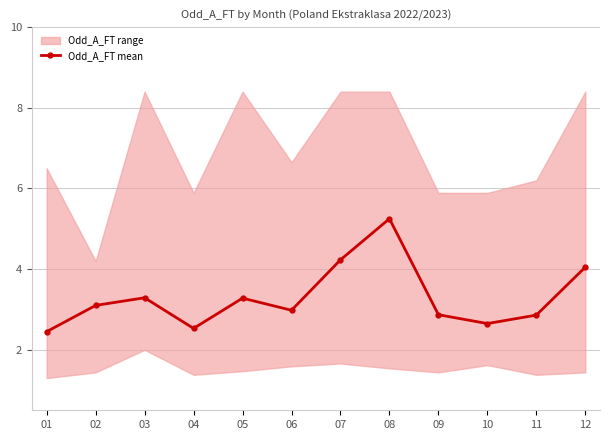

List the labels in order of value, smallest first.

01, 04, 10, 11, 09, 06, 02, 05, 03, 12, 07, 08